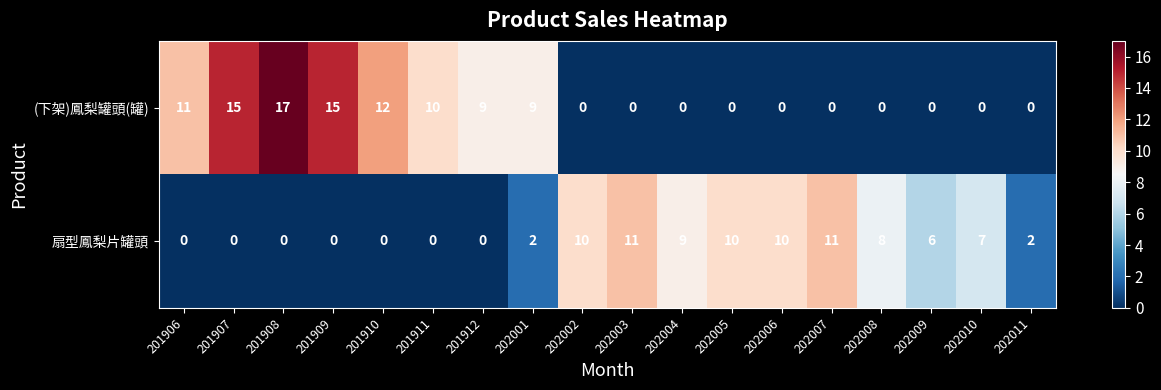

List the series in order of their peak value, lowest first.

扇型鳳梨片罐頭, (下架)鳳梨罐頭(罐)